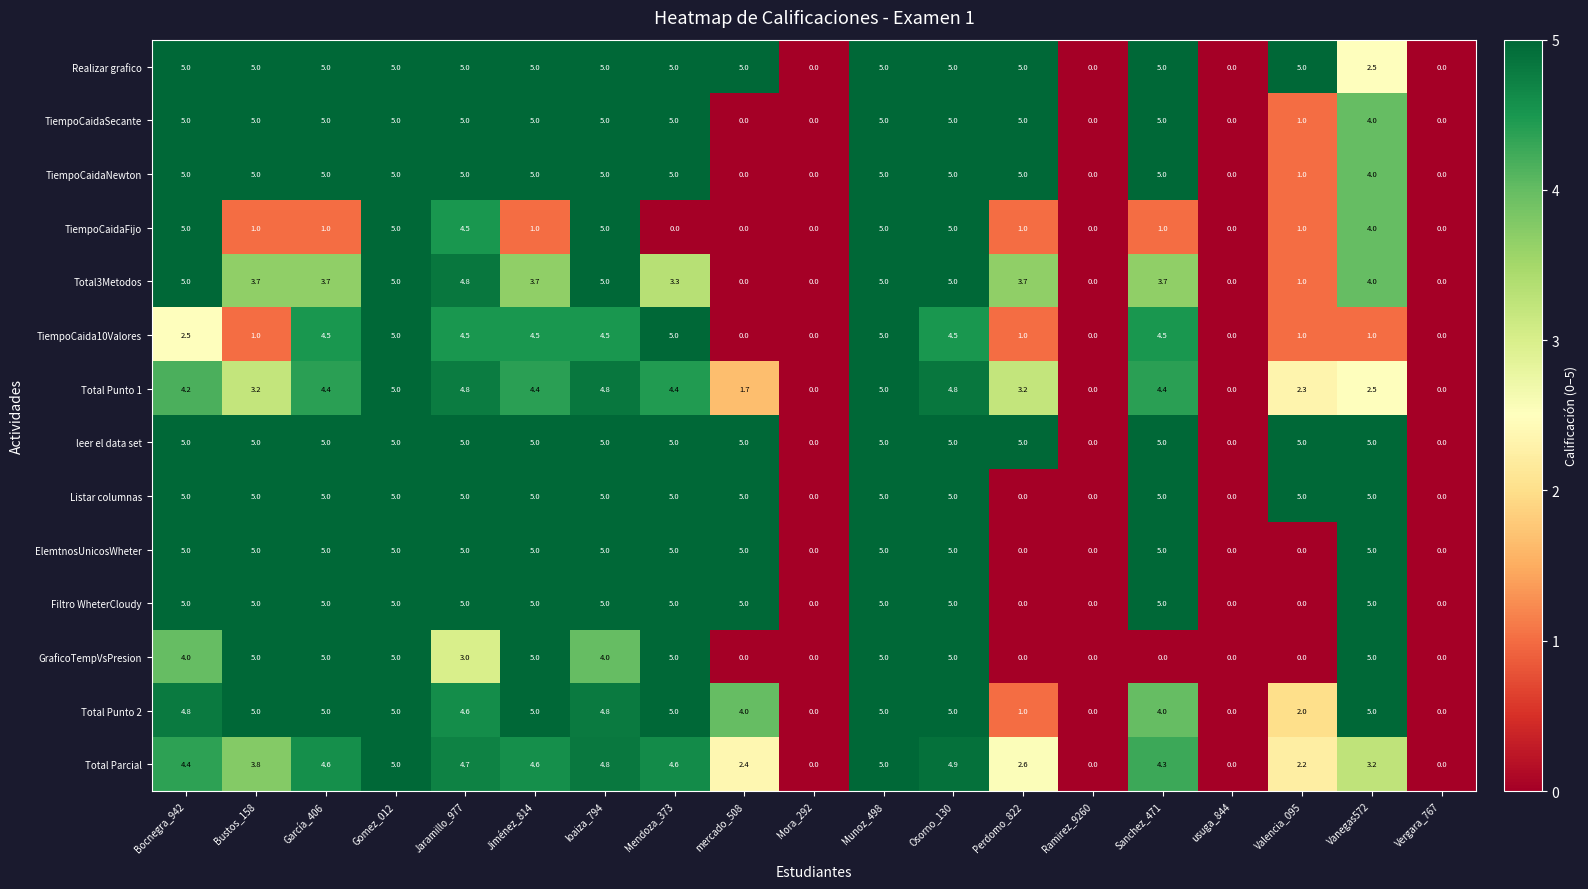

What is the total value across all series at Sanchez_471?

56.9